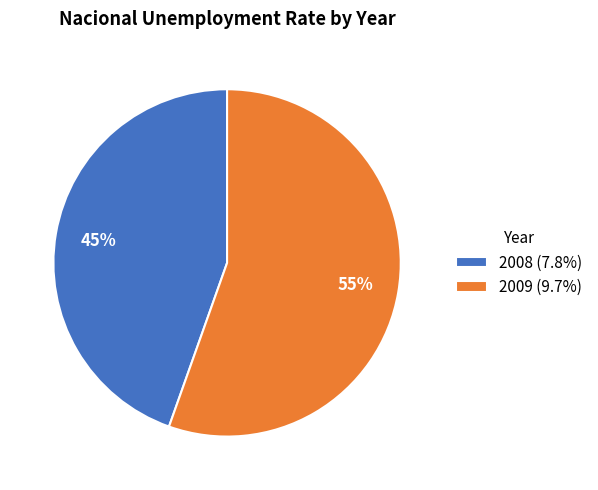

True or false: 2008 accounts for 51% of the total.

False